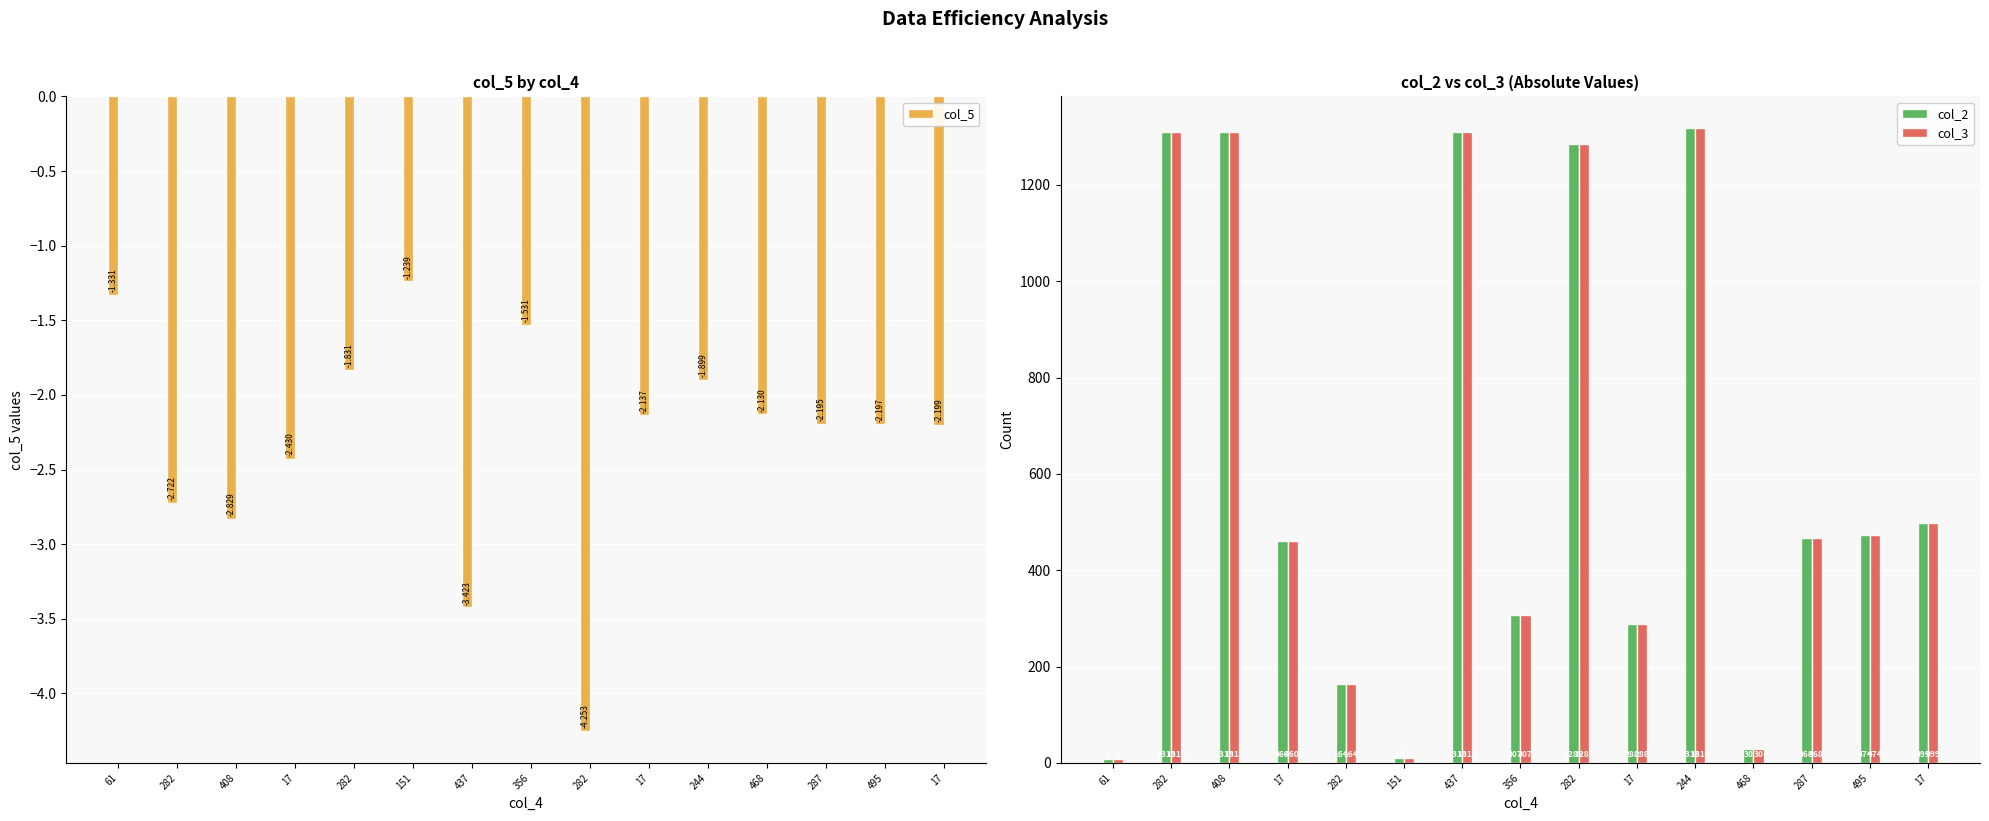

What is the approximate value of col_2 at 282?

1310.0